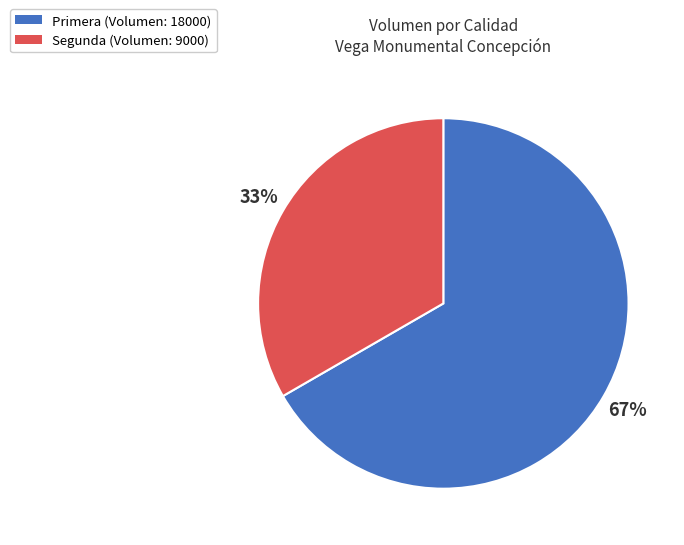

Is it true that Segunda is 33% of the pie?

True